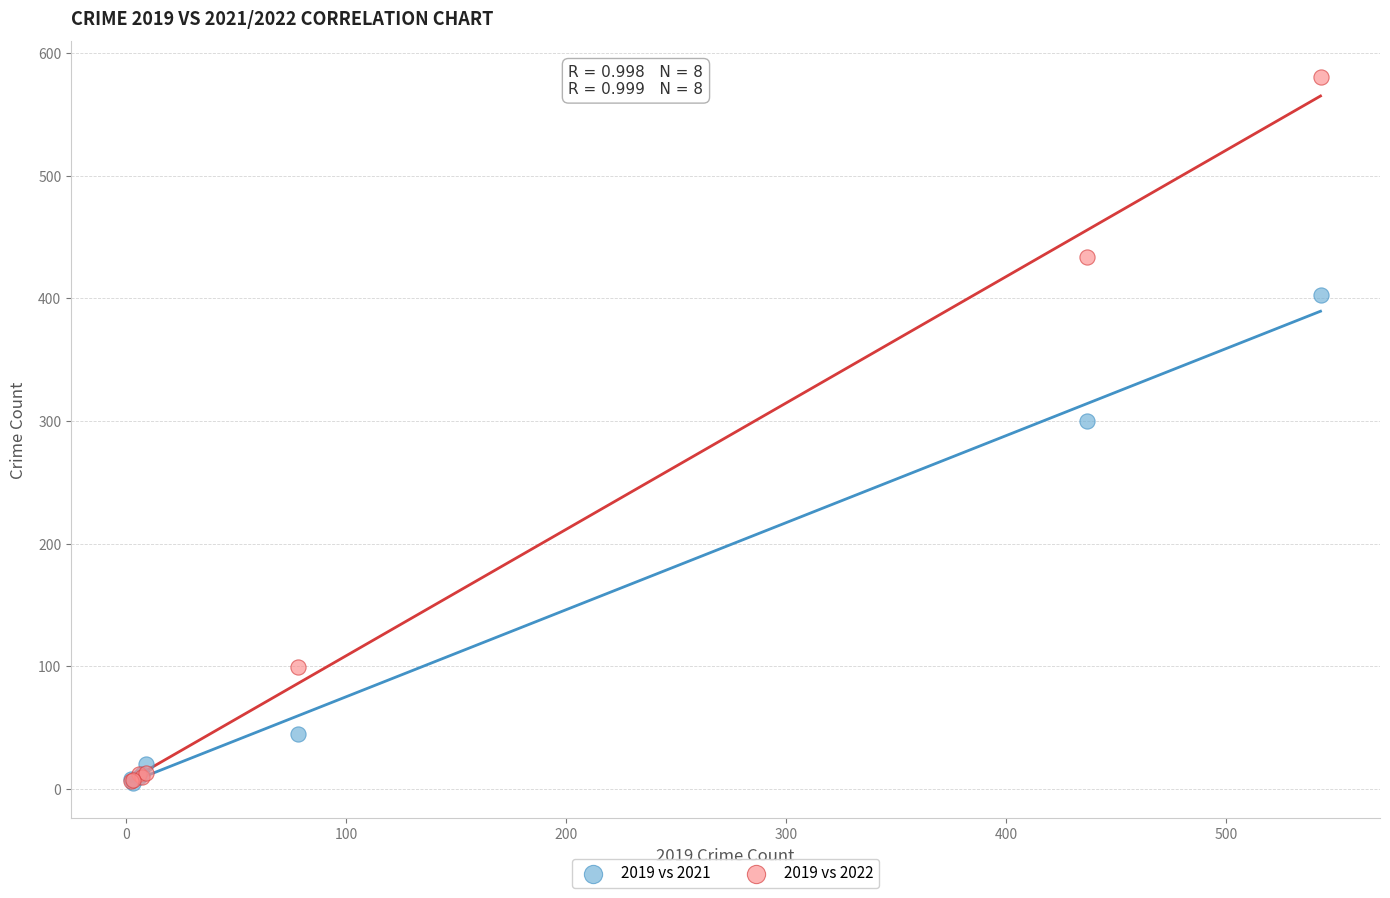

What are all the series names shown in the legend?

2019 vs 2021, 2019 vs 2022